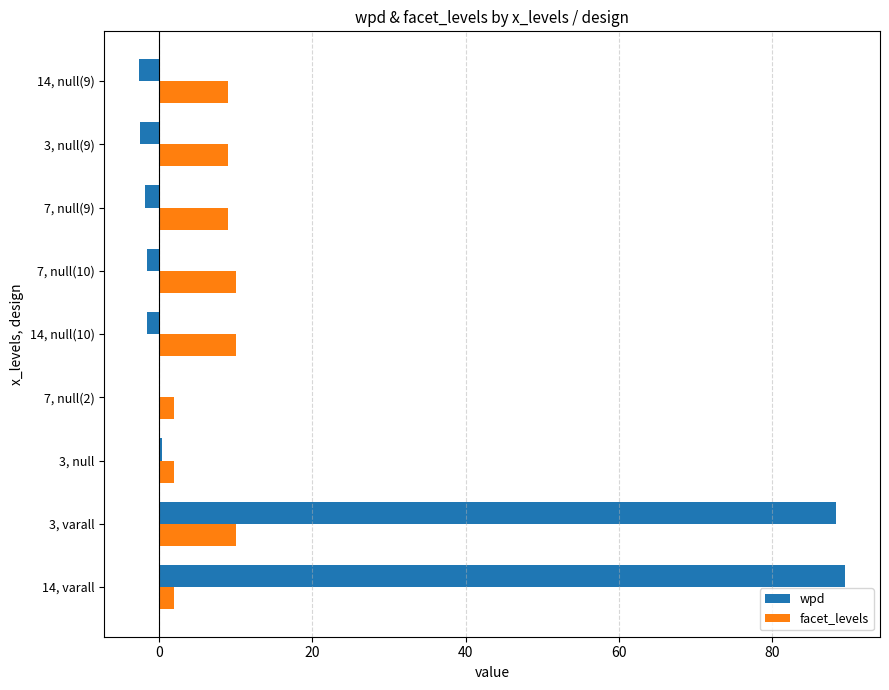

What is the sum of all facet_levels values?

63.0